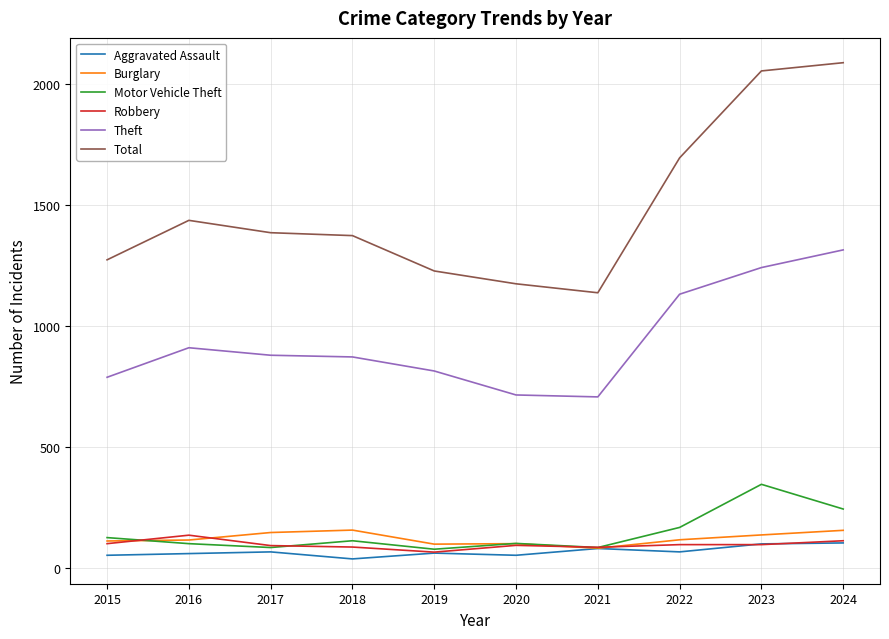

The Total series shows 1693 at 2022. True or false?

True